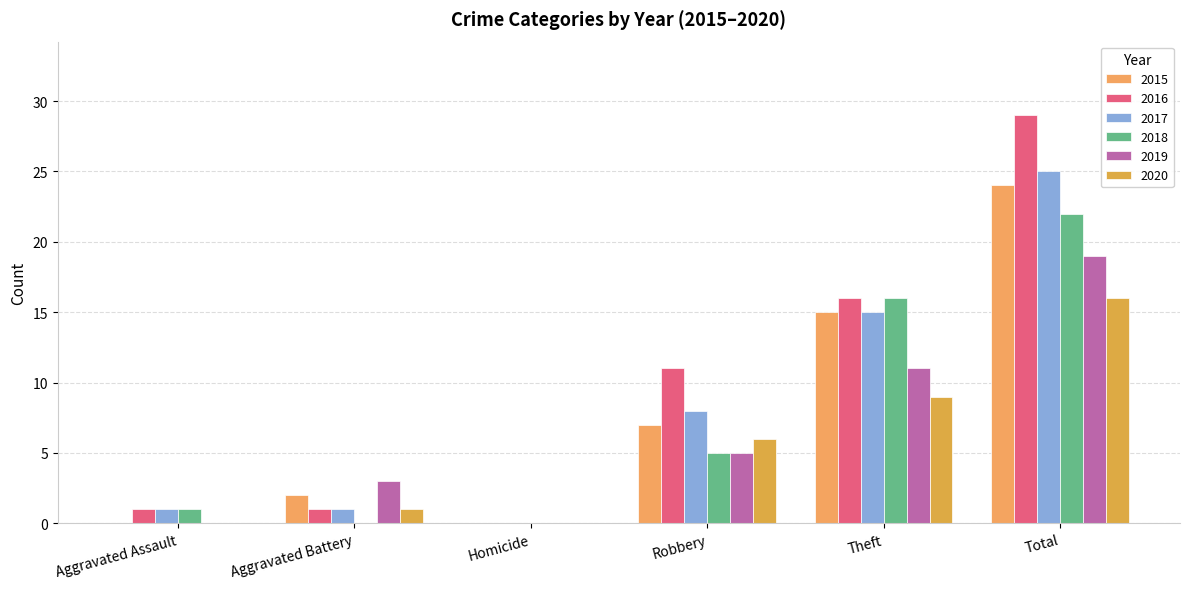

Reading right to left, list all the values displayed in this chart.

2015: 24	15	7	0	2	0
2016: 29	16	11	0	1	1
2017: 25	15	8	0	1	1
2018: 22	16	5	0	0	1
2019: 19	11	5	0	3	0
2020: 16	9	6	0	1	0